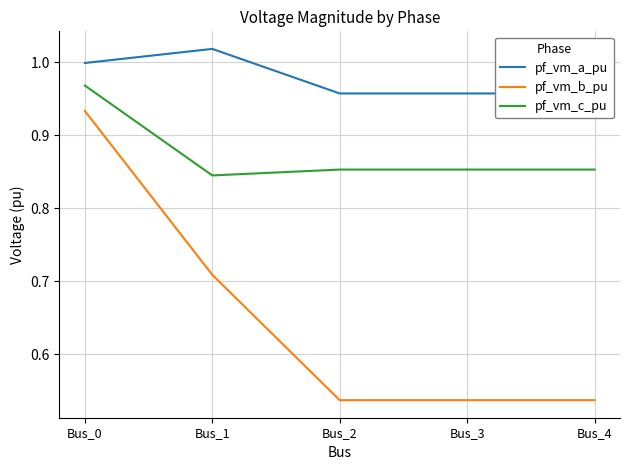

Where is the first local maximum for pf_vm_a_pu?

Bus_1